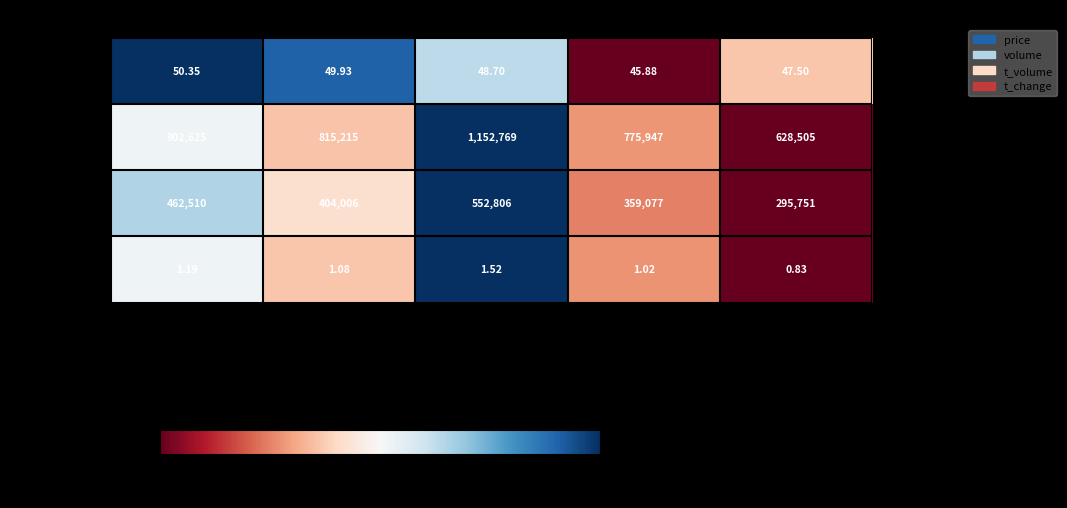

Between 2022-10-26 and 2022-10-24, which series saw the biggest shift?

t_volume